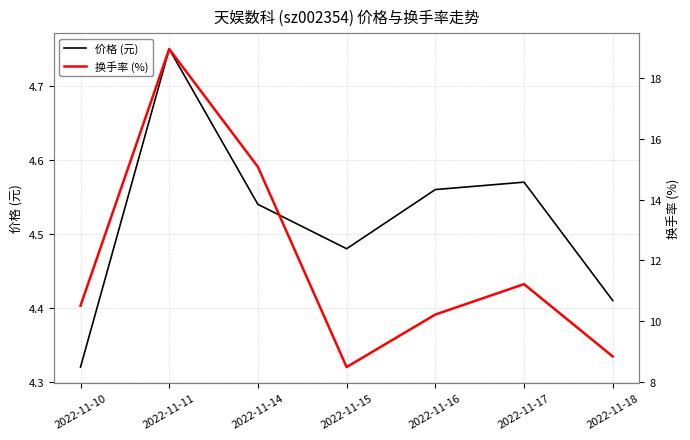

Which series has the widest spread of values?

换手率 (%)